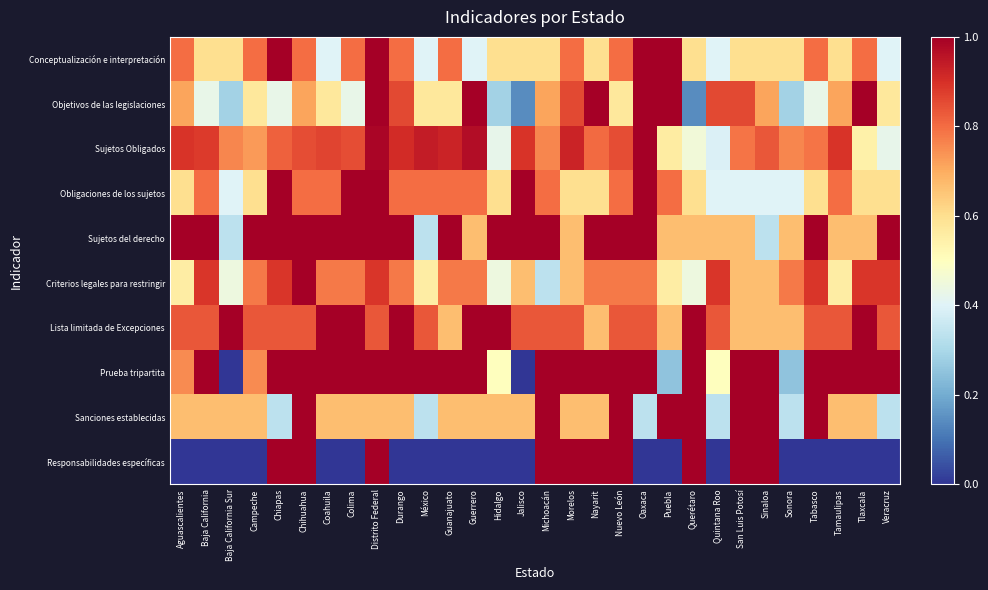

What is the spread (max minus min) of values at Coahuila?

1.0